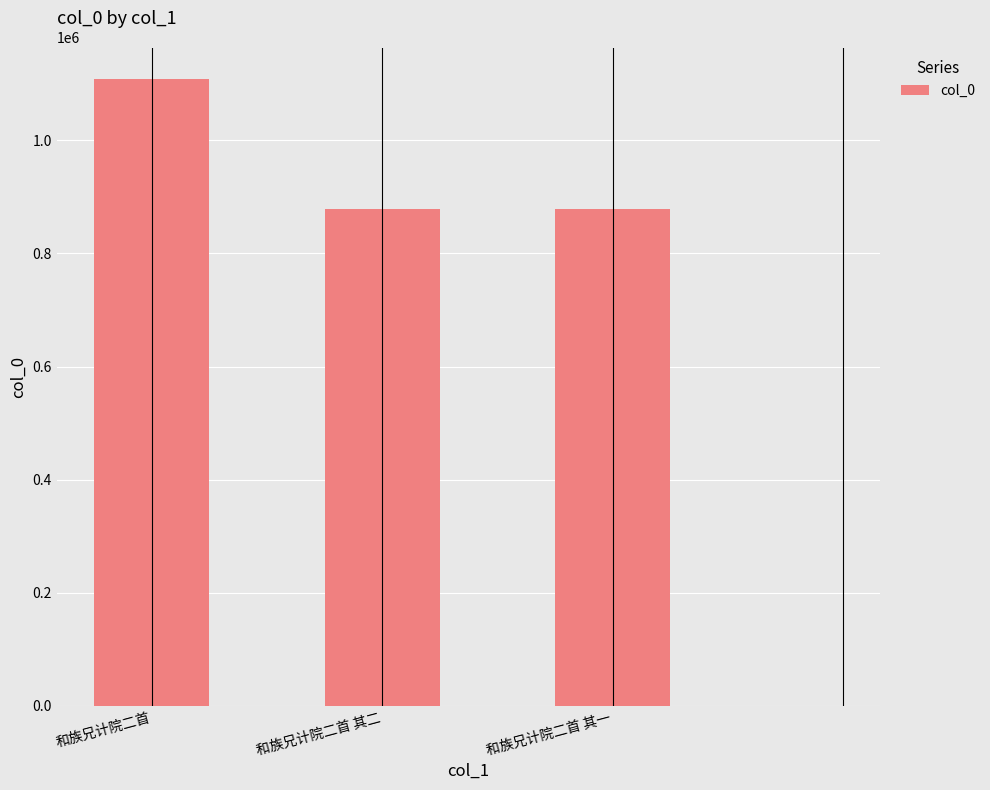

Which label corresponds to the largest value in the chart?

和族兄计院二首